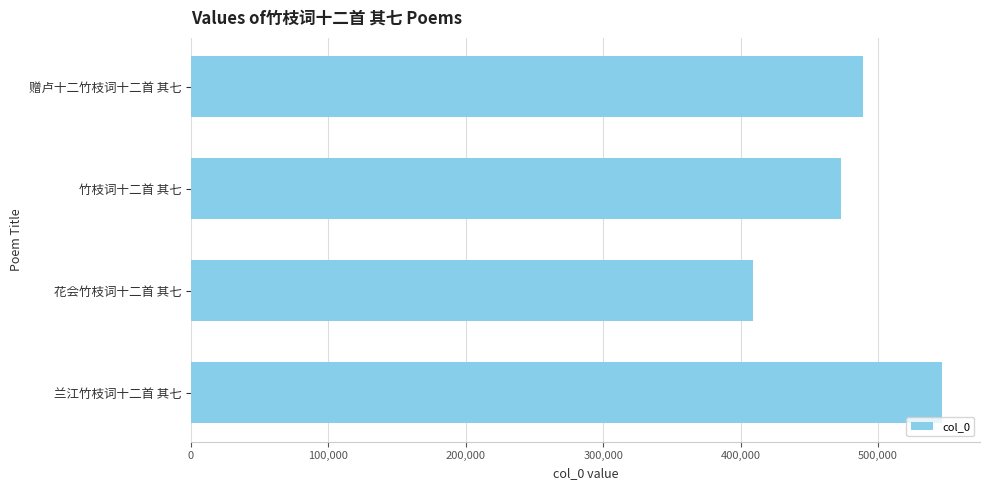

What is the change in value from 竹枝词十二首 其七 to 兰江竹枝词十二首 其七?

+74046